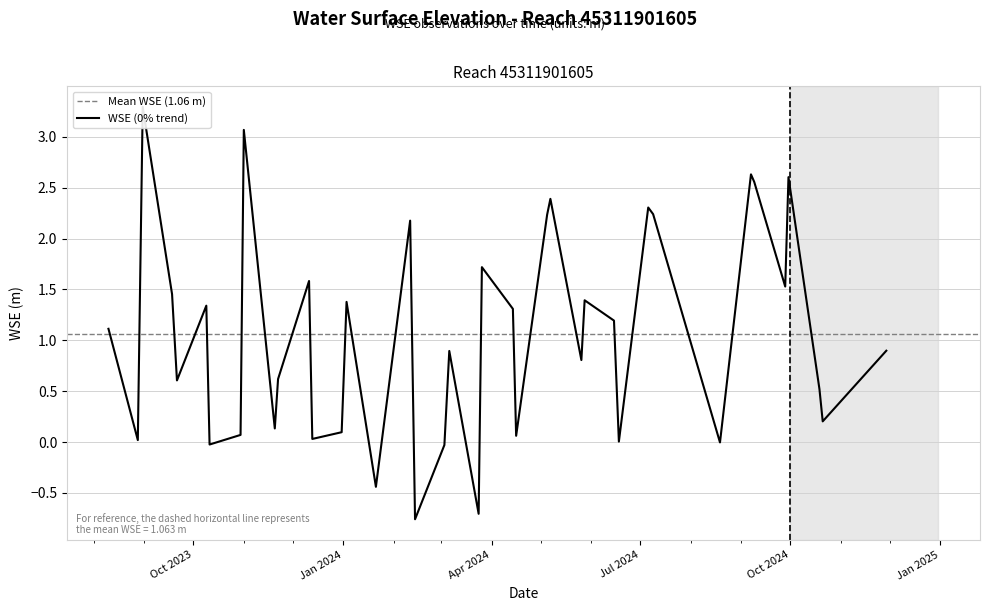

What is the average value?

1.1